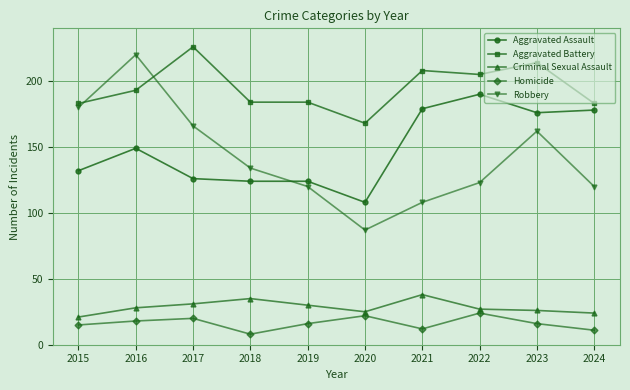

Between which two adjacent categories do Robbery and Aggravated Battery first intersect?

2015 and 2016